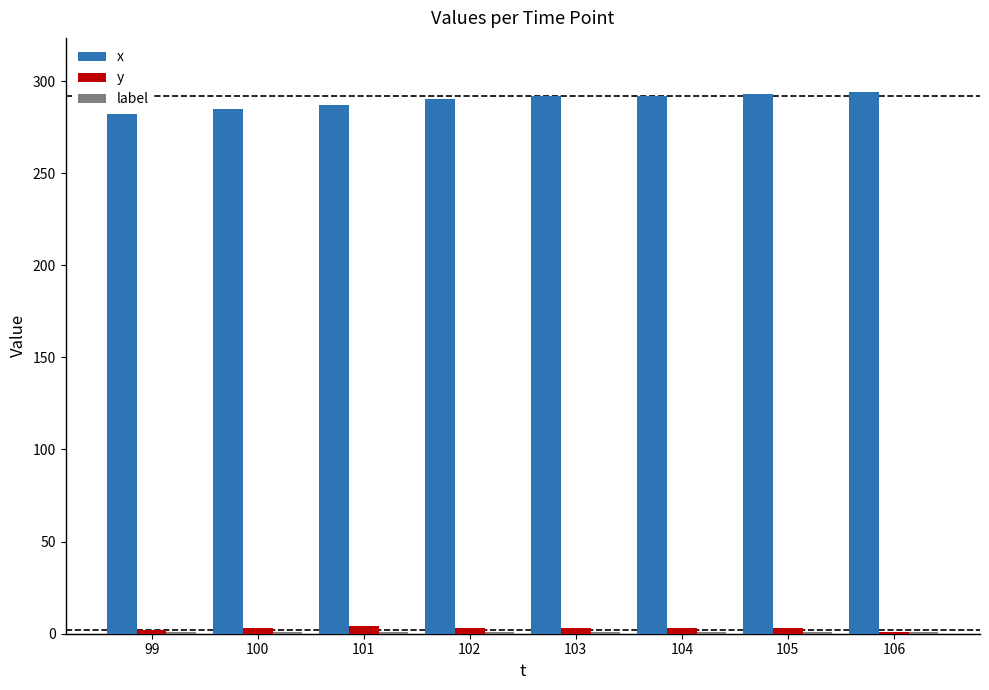

Which series has the largest total across all categories?

x